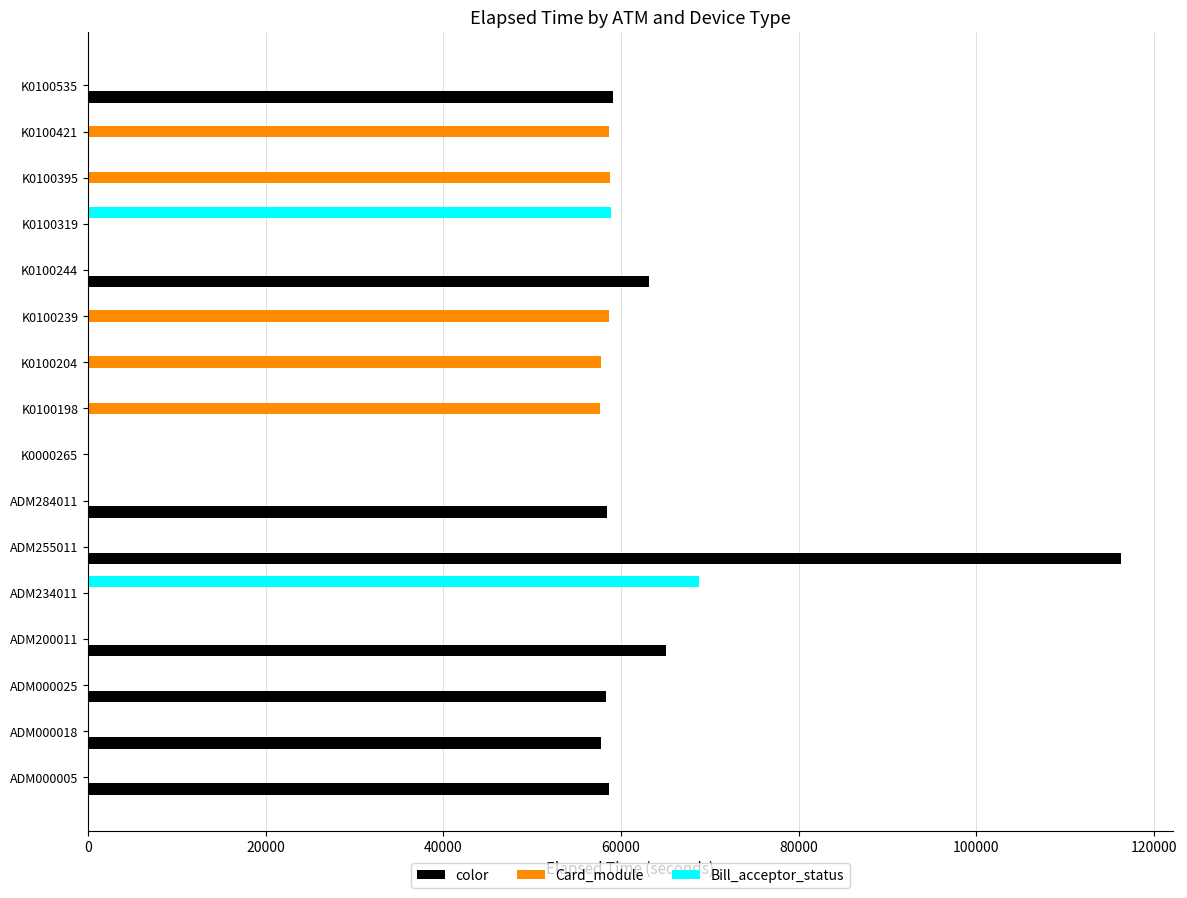

Count the number of data series in this chart.

3